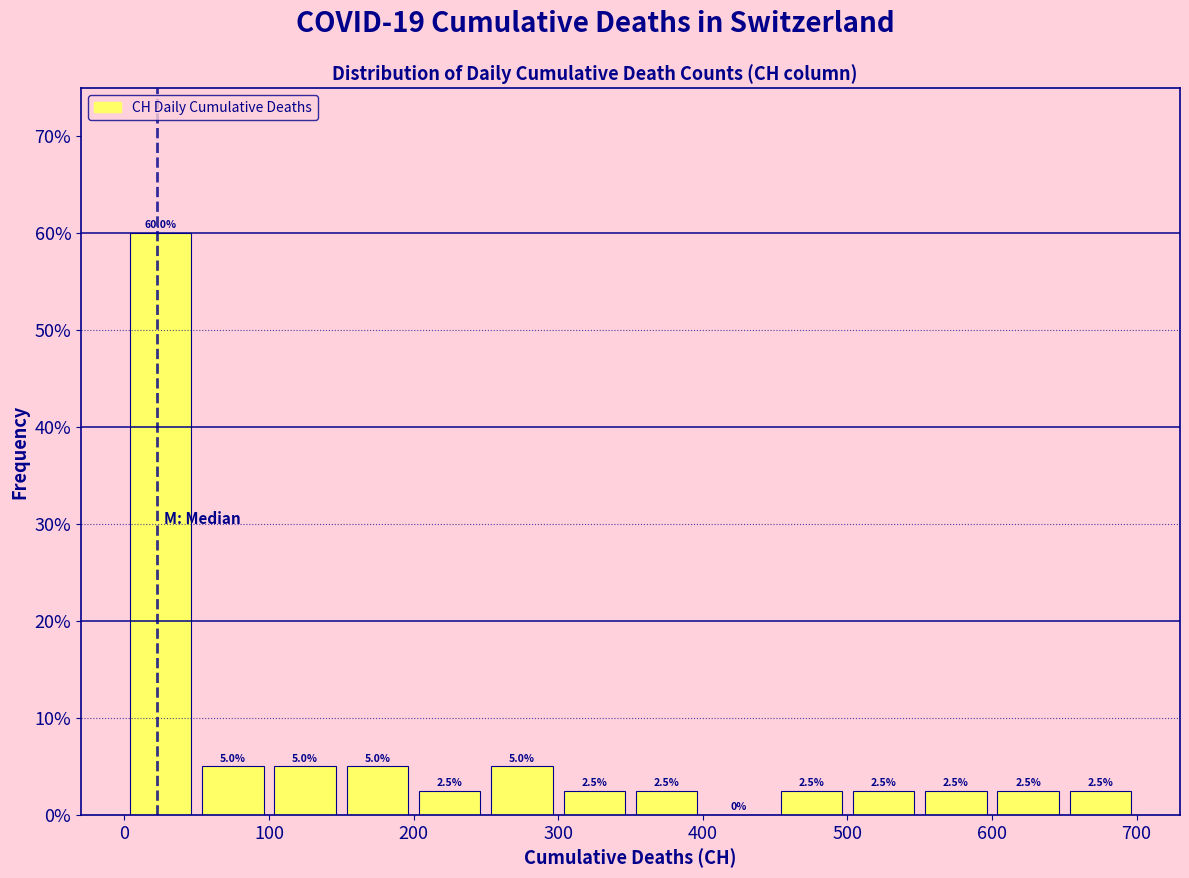

Reading left to right, transcribe this chart: for each bar, give the range it covers on the x-axis and its height.

0 to 50: 60.0
50 to 100: 5.0
100 to 150: 5.0
150 to 200: 5.0
200 to 250: 2.5
250 to 300: 5.0
300 to 350: 2.5
350 to 400: 2.5
400 to 450: 0.0
450 to 500: 2.5
500 to 550: 2.5
550 to 600: 2.5
600 to 650: 2.5
650 to 700: 2.5